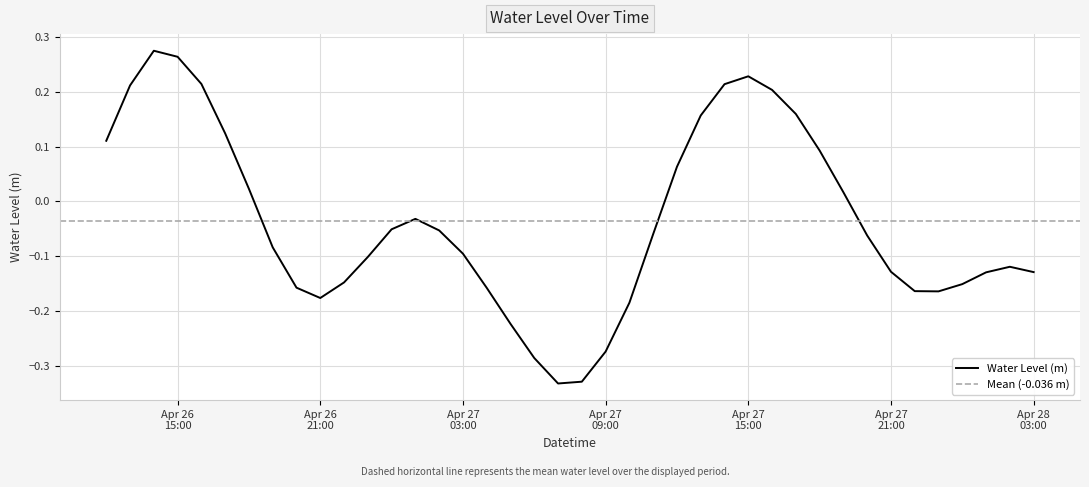

What is the maximum value shown in the chart?

0.3